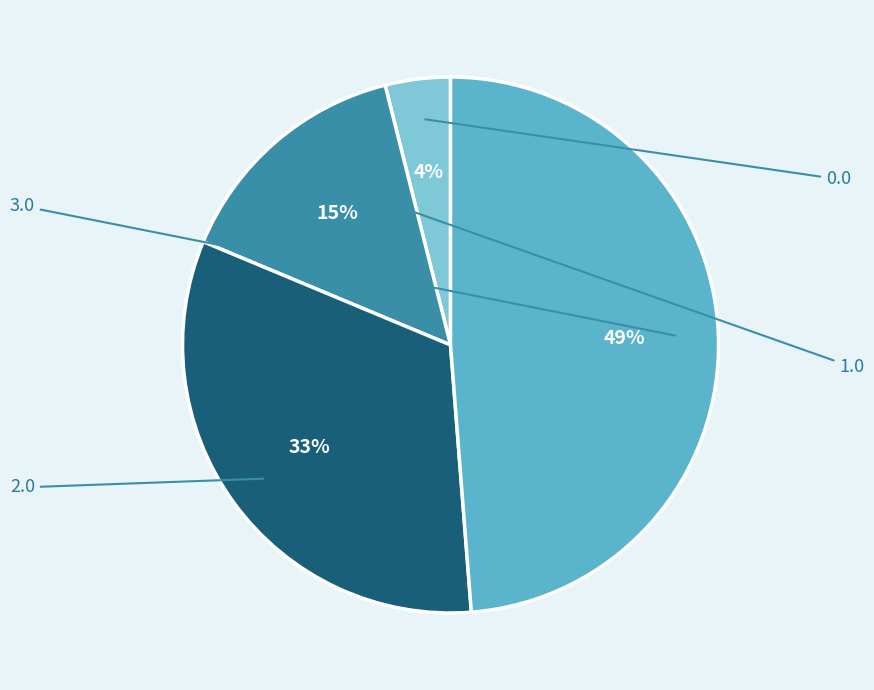

To the nearest percent, what is the difference between the 1.0 and 3.0 slice percentages?

34%